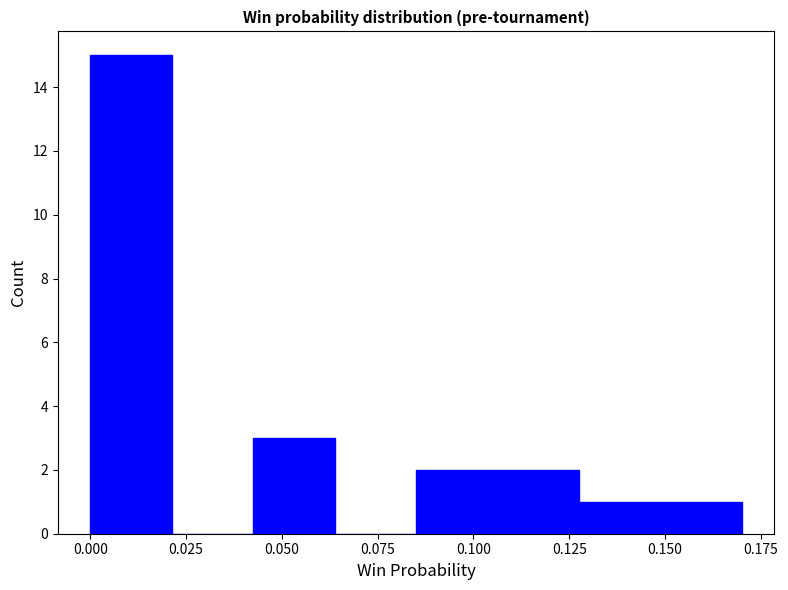

What is the height of the bar covering 0.085 to 0.105 on the x-axis? Neither the bar edges nor the heights are printed on the chart, so give them approximately, as read against the axes.

2